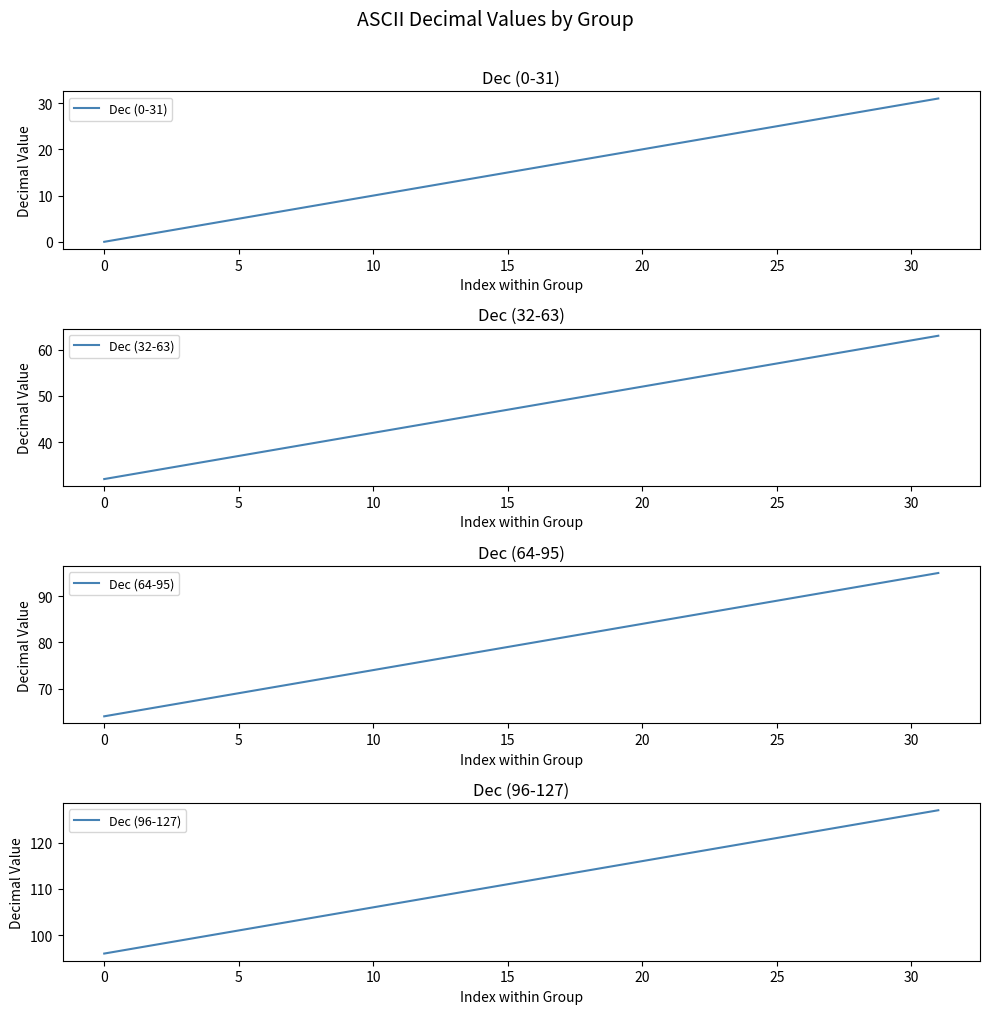

What is the value of the Dec (96-127) point at the 4th from the left?

99